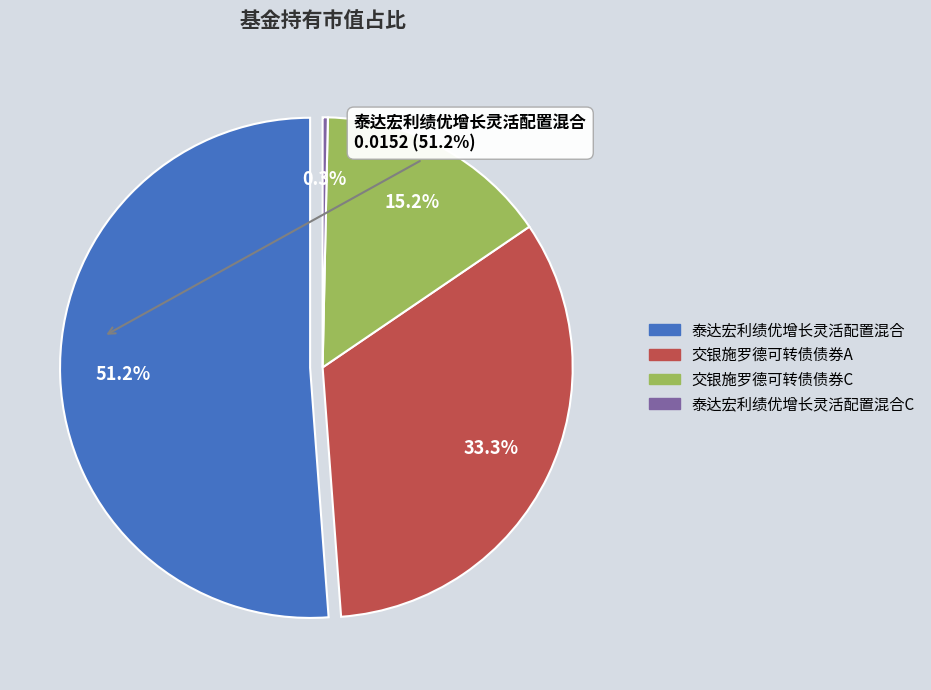

Count the number of slices in the pie.

4